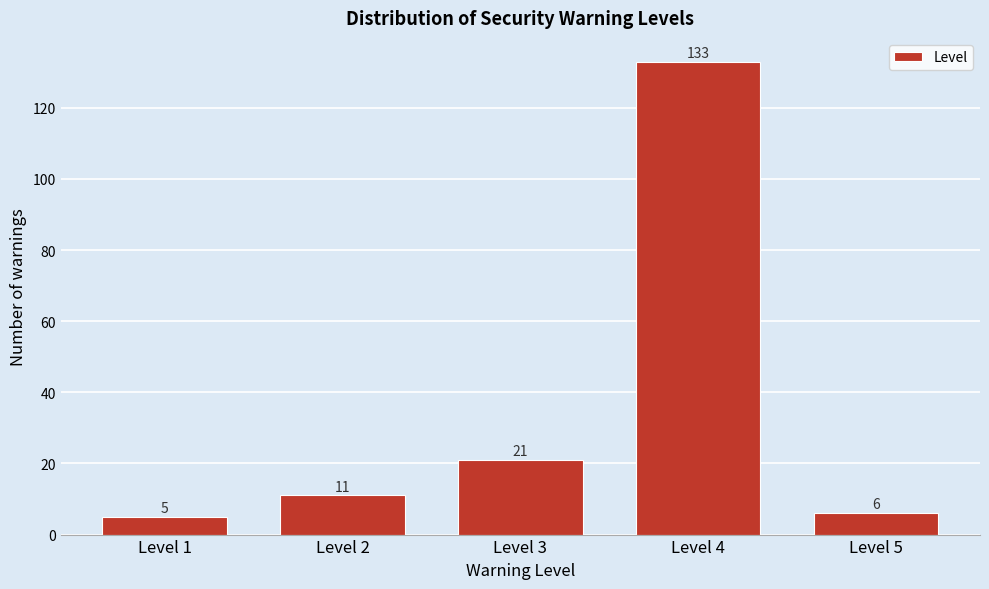

Reading left to right, what are all the values shown in this chart?

Level 1=5	Level 2=11	Level 3=21	Level 4=133	Level 5=6